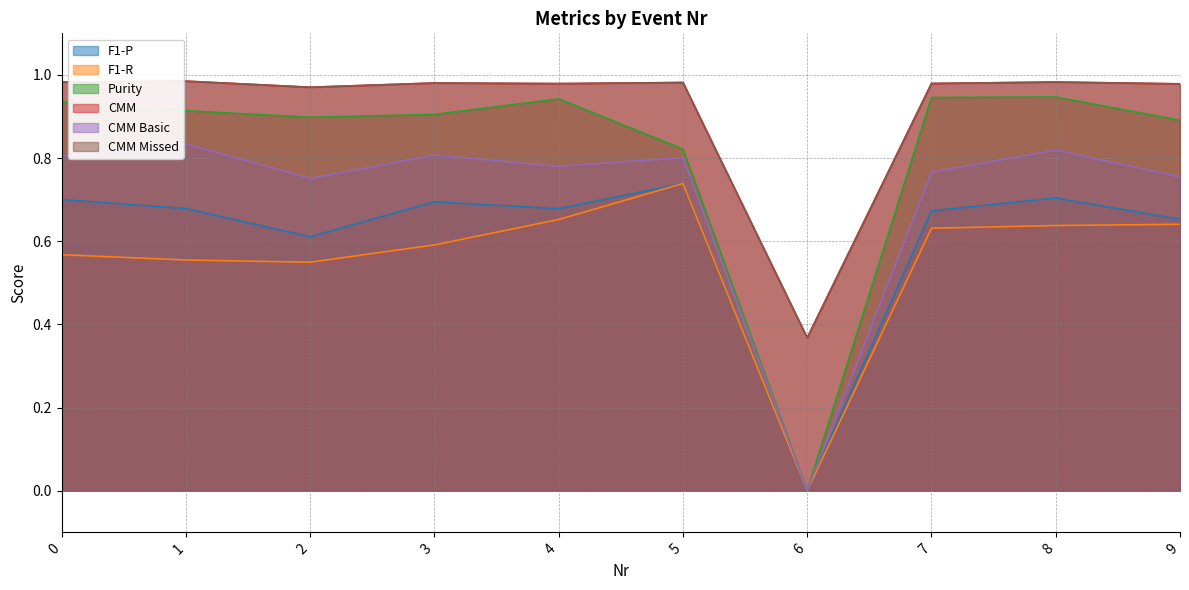

What is the sum of all CMM Basic values?

7.1